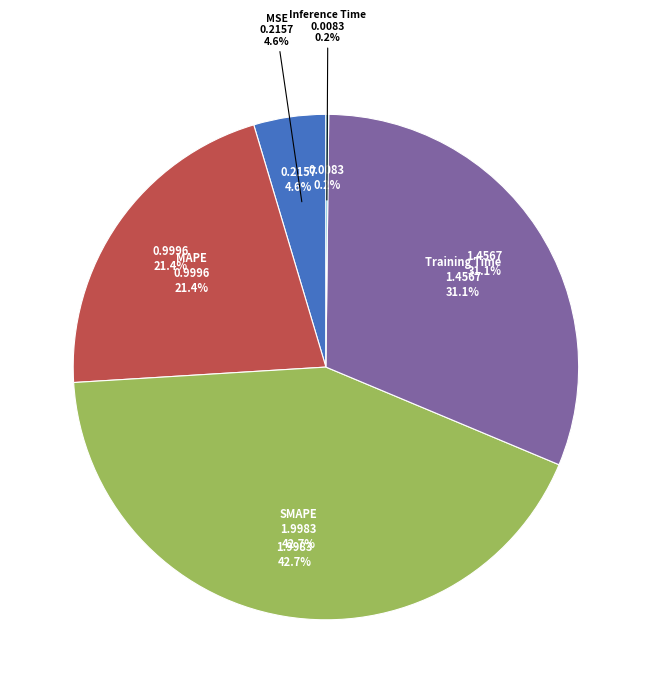

How many segments does this pie chart have?

5